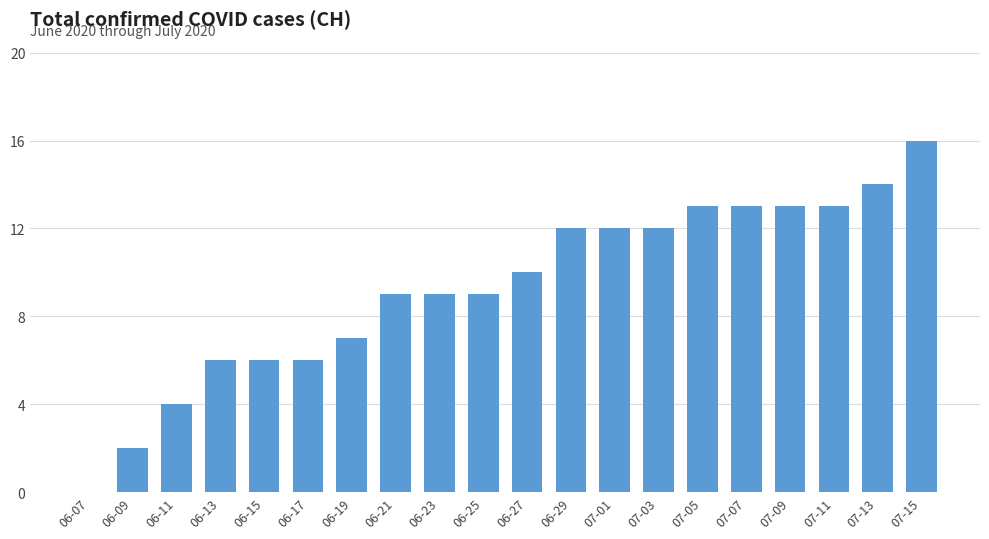

What is the sum of all values?

186